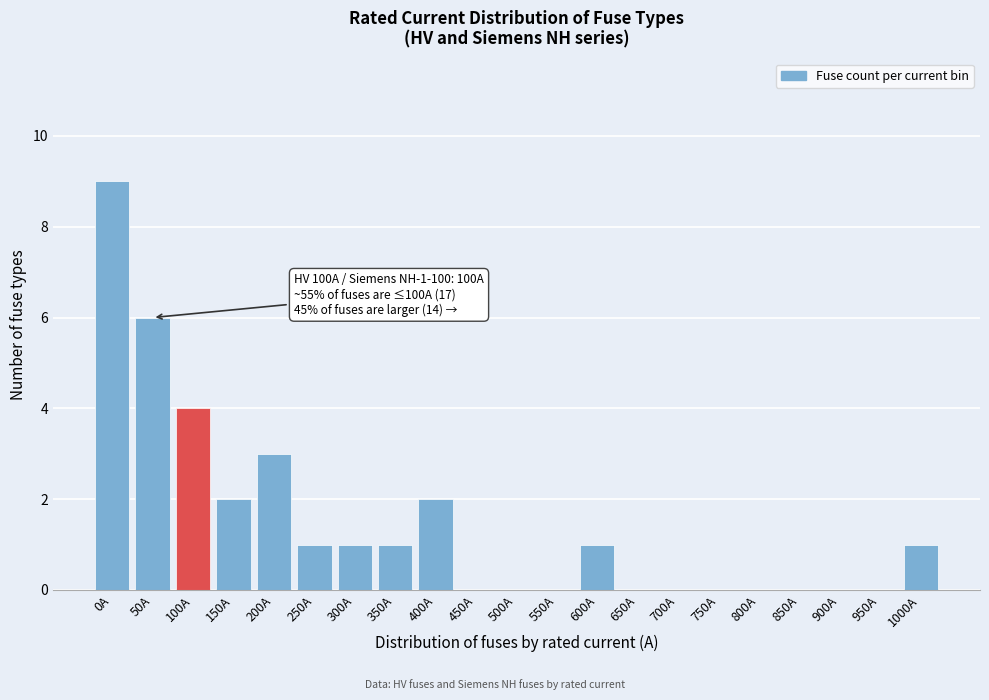

Reading left to right, what are all the values shown in this chart?

0A=9	50A=6	100A=4	150A=2	200A=3	250A=1	300A=1	350A=1	400A=2	450A=0	500A=0	550A=0	600A=1	650A=0	700A=0	750A=0	800A=0	850A=0	900A=0	950A=0	1000A=1